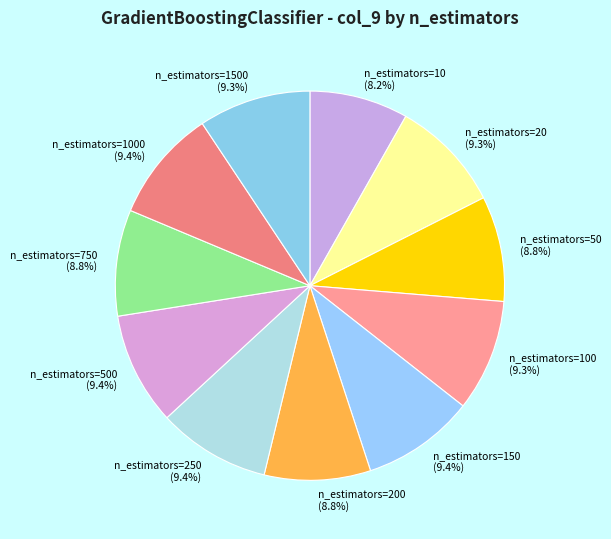

Do n_estimators=750 and n_estimators=10 together represent more than half of the pie?

No